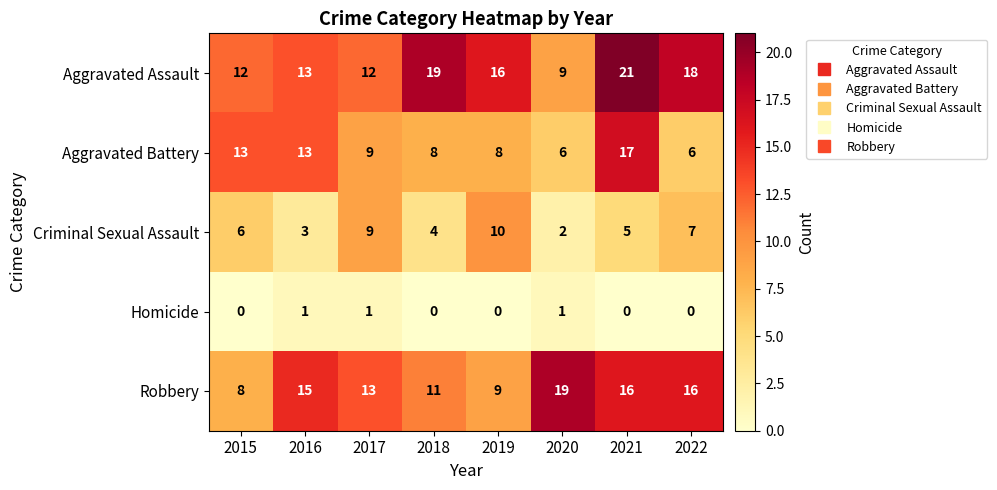

What is the difference between the Criminal Sexual Assault values at 2018 and 2022?

3